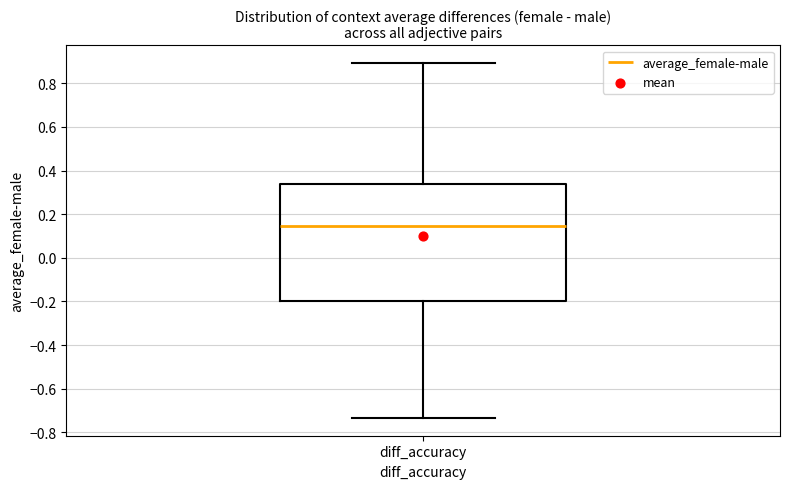

Transcribe this box plot: give where the median line is, the range the box spans, and where the two whiskers end, as read against the y-axis. The values are not printed on the chart, so give them approximately, as read against the axis.

median 0.14, box -0.20 to 0.34, whiskers -0.74 to 0.90